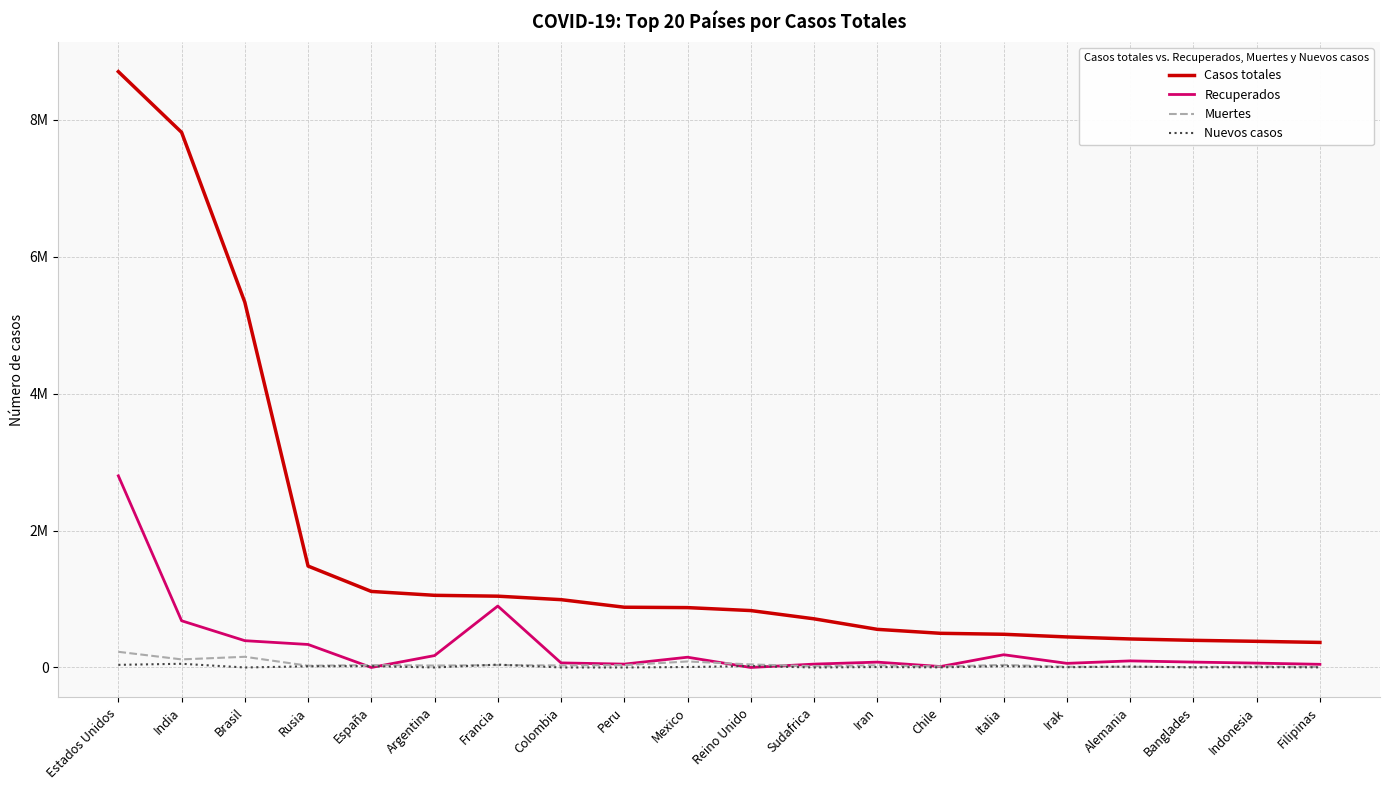

Which series has the widest spread of values?

Casos totales